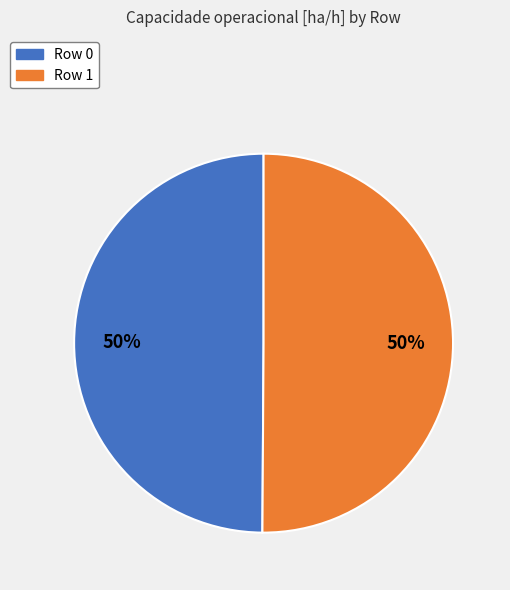

Is the sum of Row 1 and Row 0 greater than half?

Yes